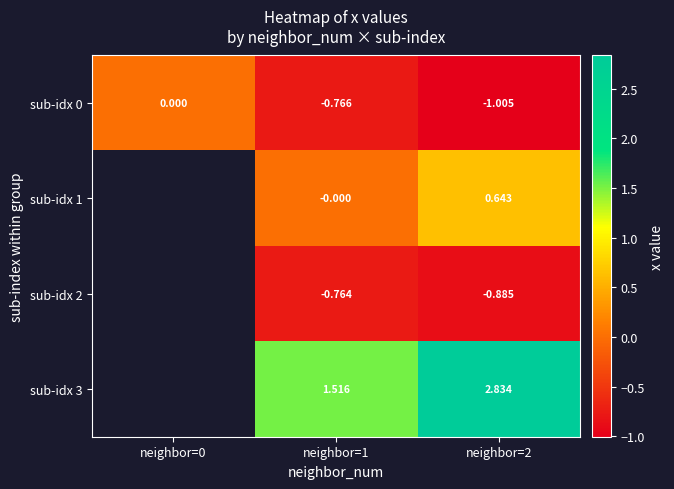

The value of sub-idx 2 at neighbor=2 is -0.9. True or false?

True